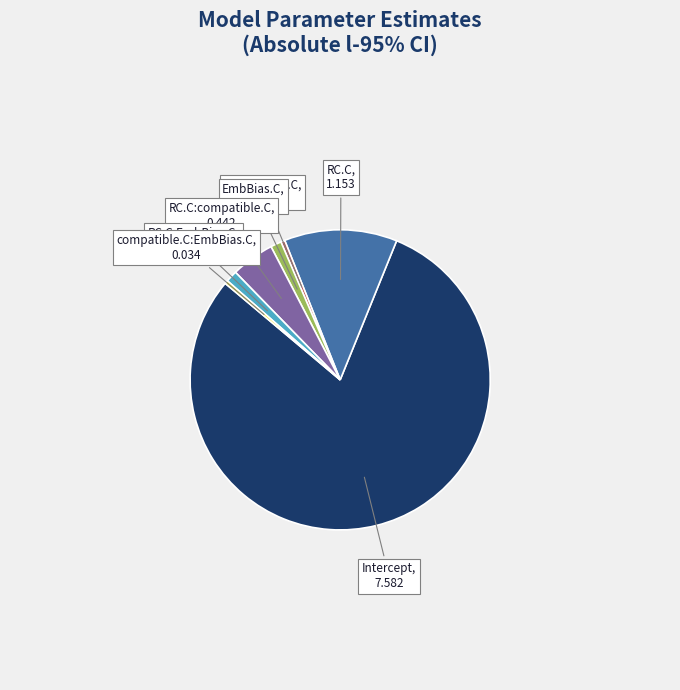

What is the majority slice?

Intercept